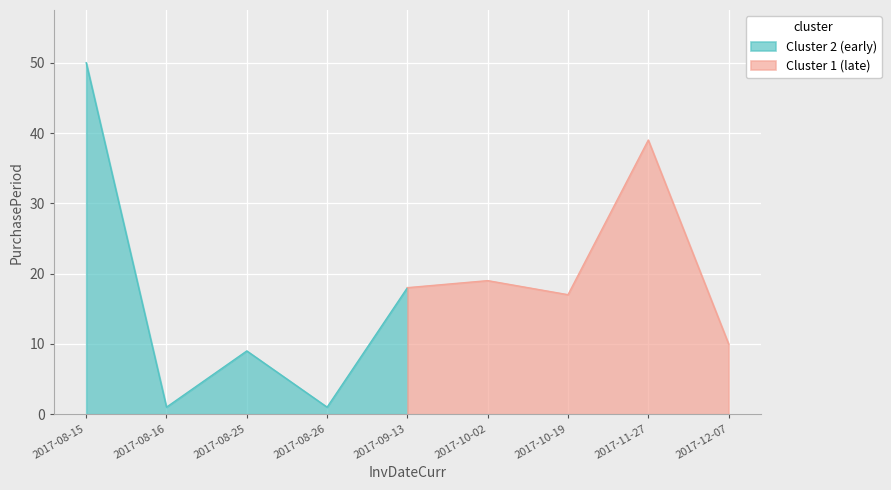

How many points are lower than both their immediate neighbors (excluding endpoints)?

3